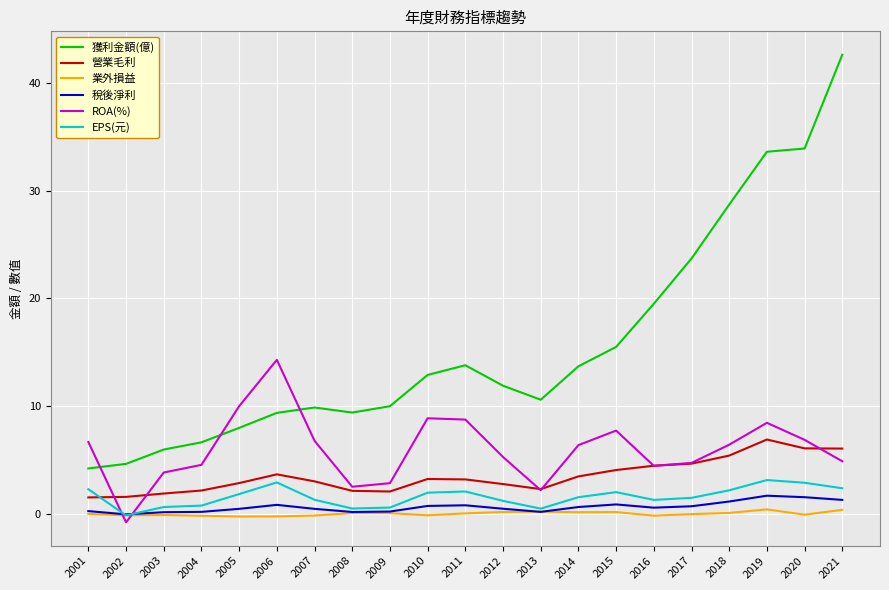

At which label is 獲利金額(億) closest to 23?

2017